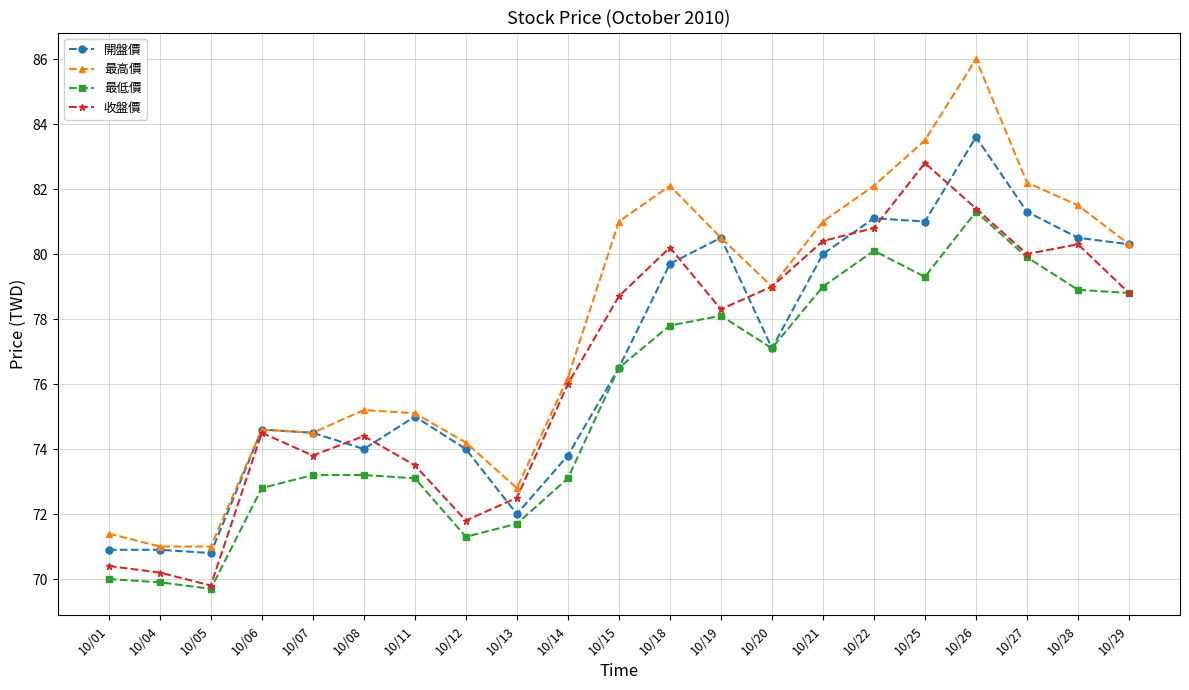

Reading right to left, what are all the values shown in this chart?

開盤價: 80.3	80.5	81.3	83.6	81.0	81.1	80.0	77.1	80.5	79.7	76.5	73.8	72.0	74.0	75.0	74.0	74.5	74.6	70.8	70.9	70.9
最高價: 80.3	81.5	82.2	86.0	83.5	82.1	81.0	79.0	80.5	82.1	81.0	76.2	72.8	74.2	75.1	75.2	74.5	74.6	71.0	71.0	71.4
最低價: 78.8	78.9	79.9	81.3	79.3	80.1	79.0	77.1	78.1	77.8	76.5	73.1	71.7	71.3	73.1	73.2	73.2	72.8	69.7	69.9	70.0
收盤價: 78.8	80.3	80.0	81.4	82.8	80.8	80.4	79.0	78.3	80.2	78.7	76.0	72.5	71.8	73.5	74.4	73.8	74.5	69.8	70.2	70.4